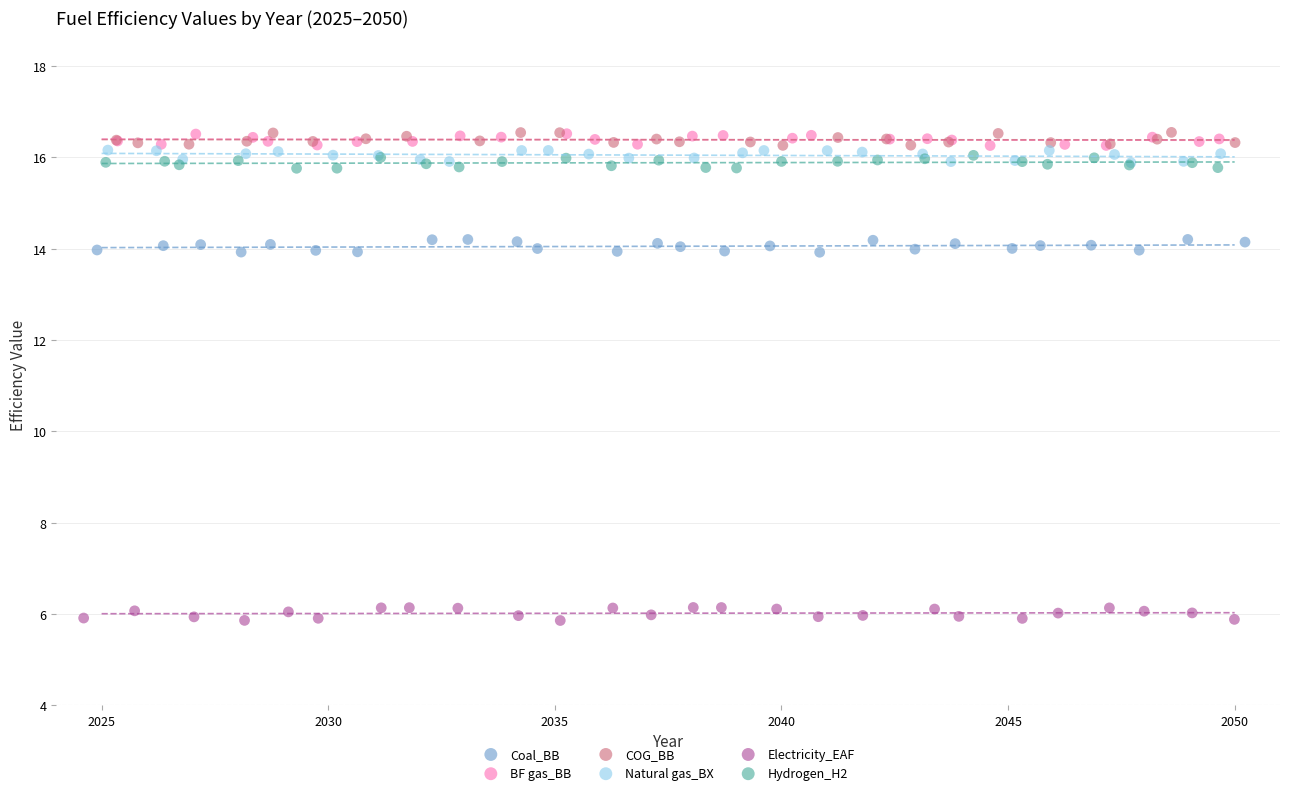

Which series reaches the minimum Y coordinate?

Electricity_EAF